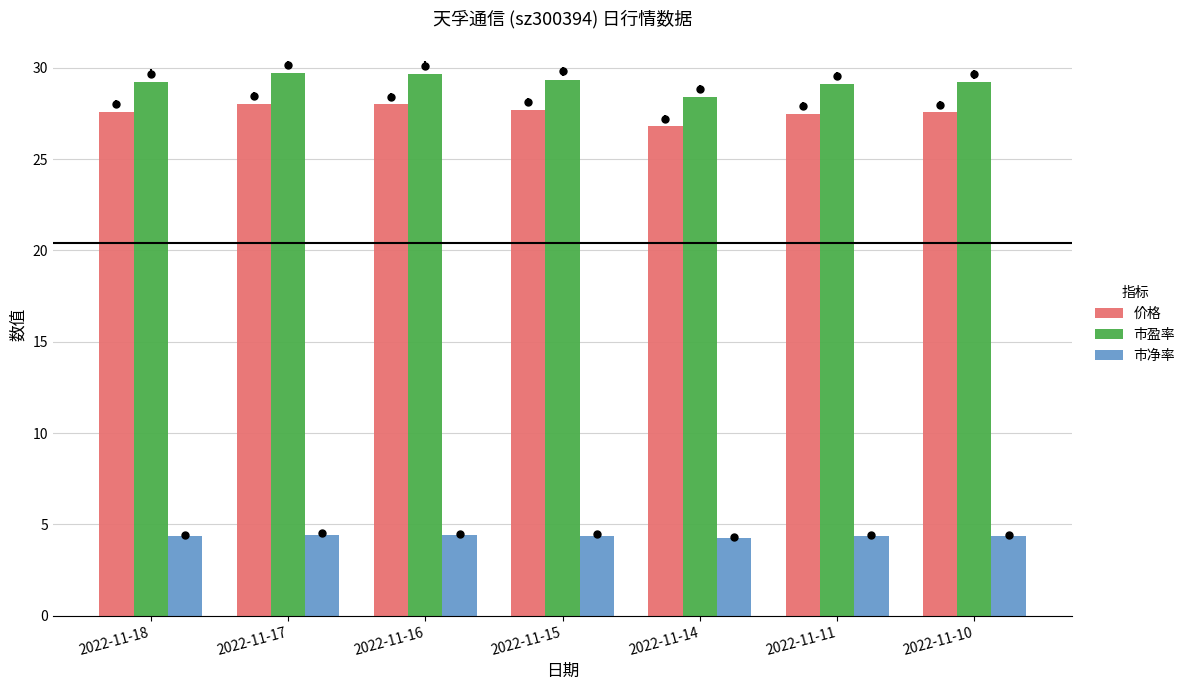

Which series has the largest total across all categories?

市盈率